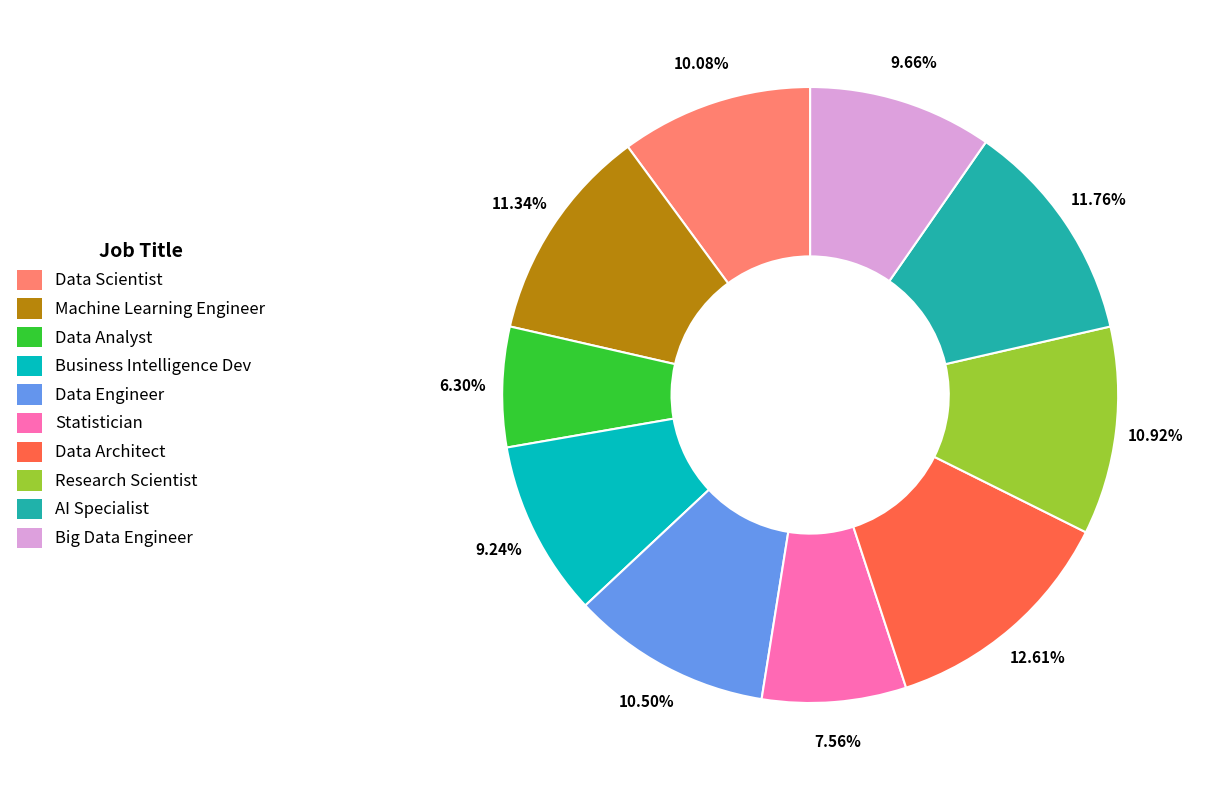

Between Data Architect and Business Intelligence Dev, which is larger?

Data Architect